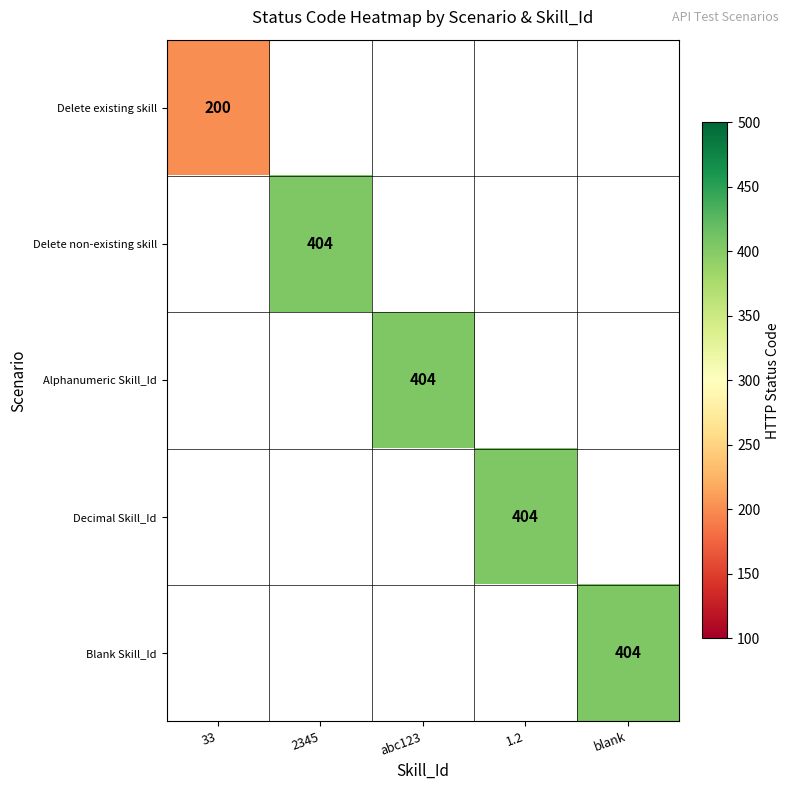

Count the number of categories in the chart.

5